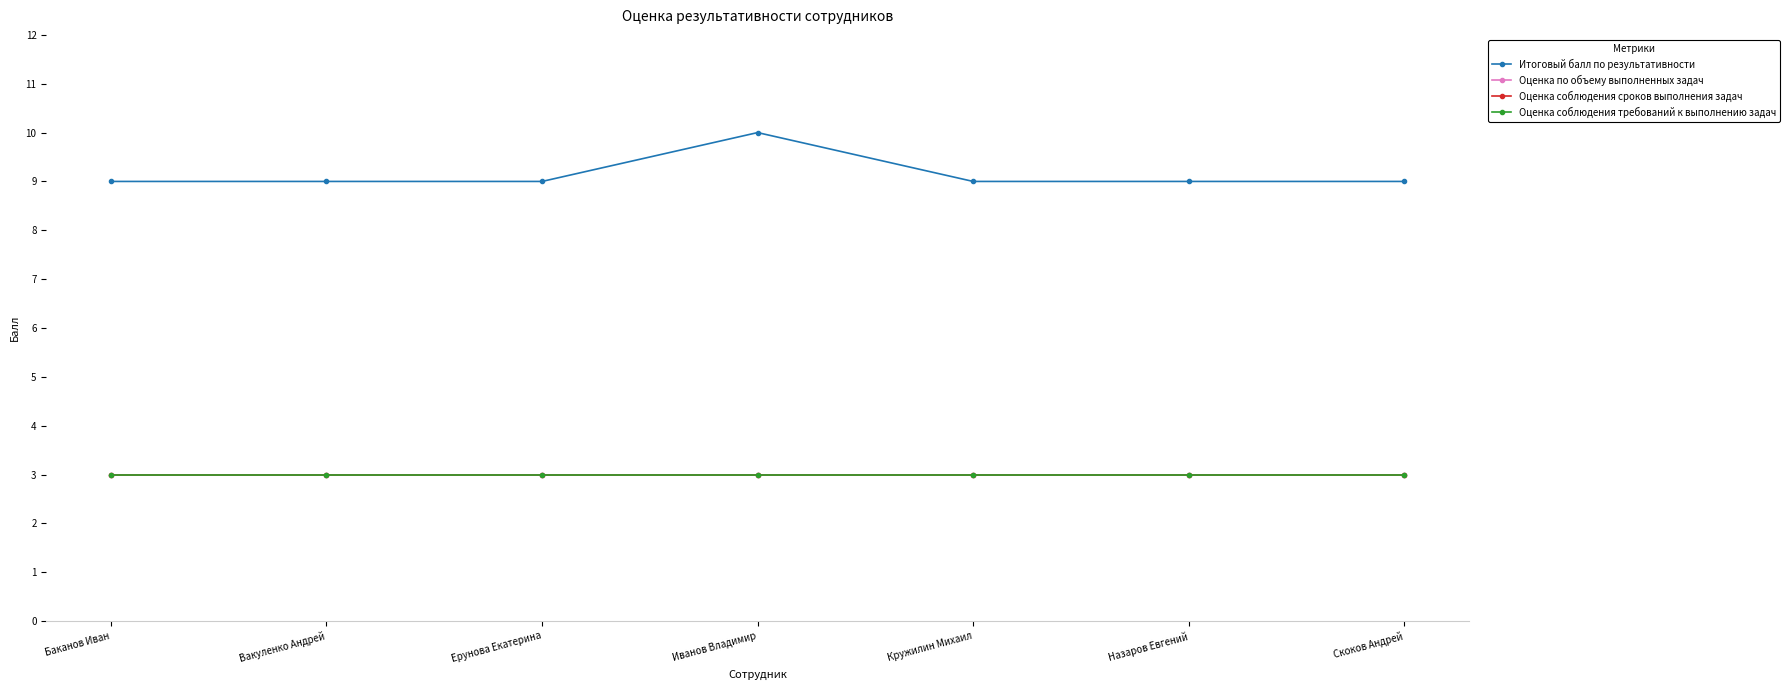

The Итоговый балл по результативности series shows 5 at Иванов Владимир. True or false?

False